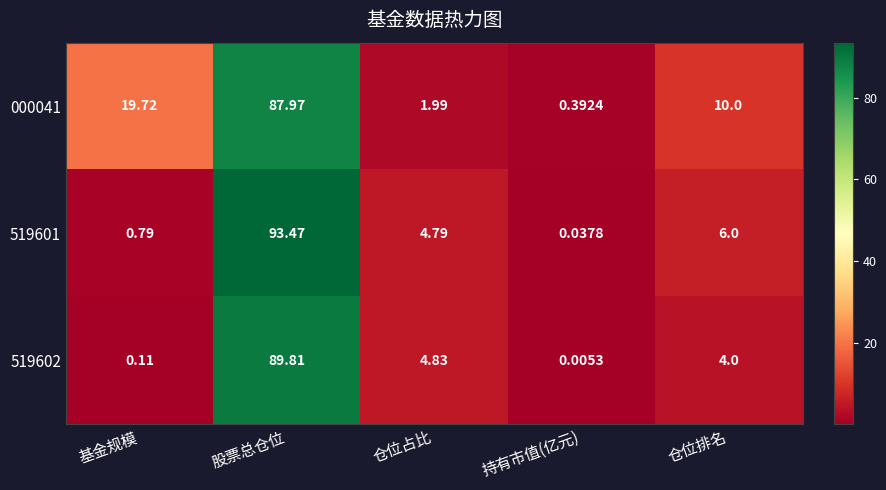

Is the value of 519602 at 基金规模 greater than the value of 519601 at 基金规模?

No